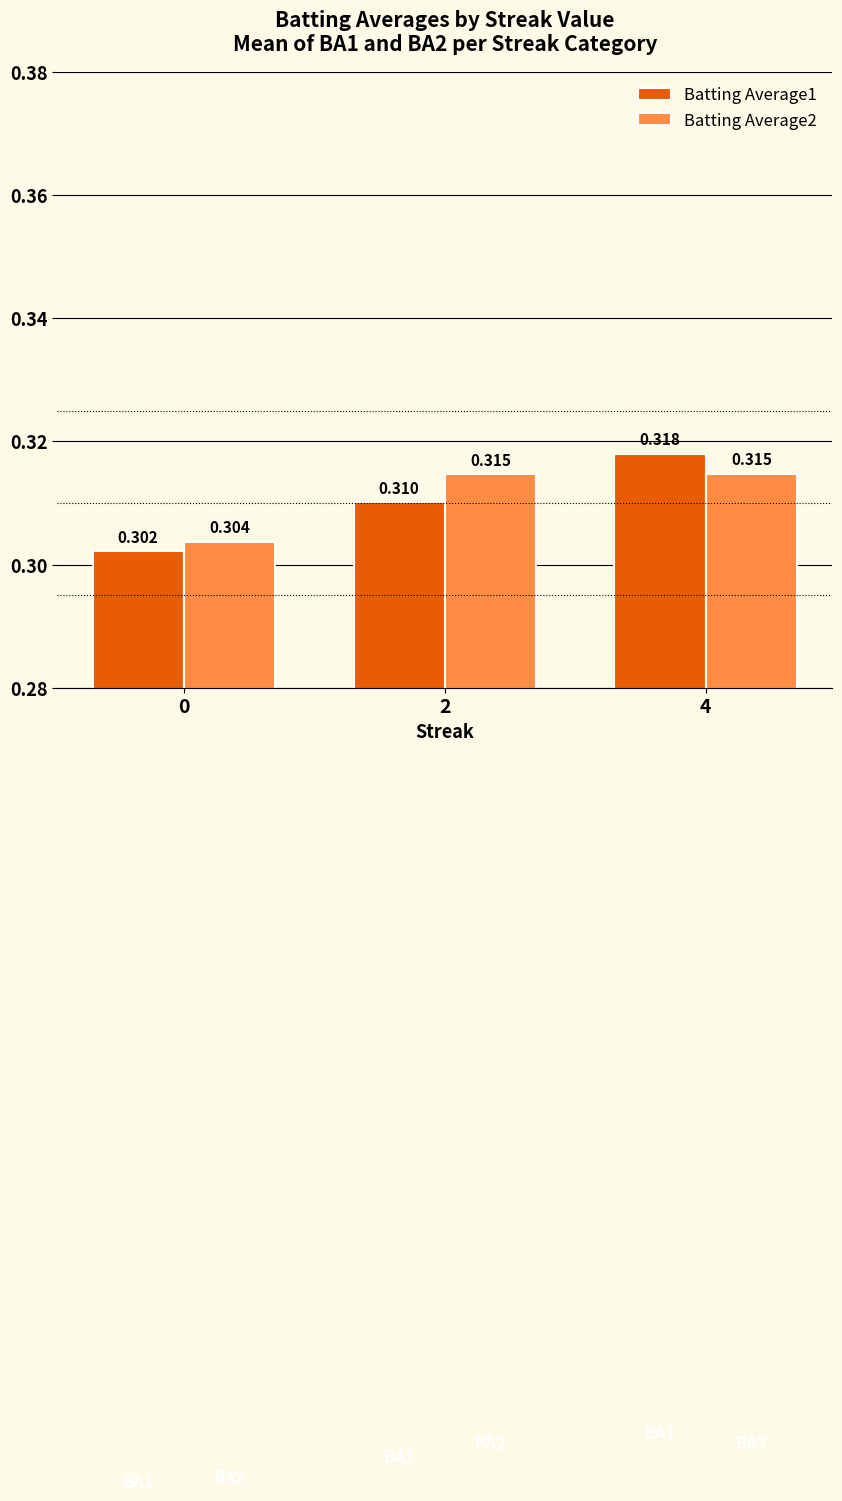

What is the sum of all Batting Average2 values?

0.9